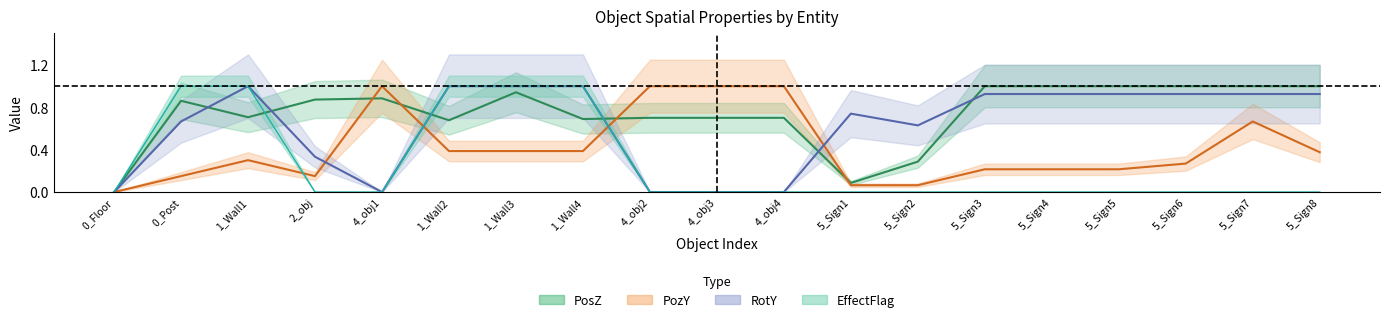

The value of EffectFlag at 0_Post is 1.0. True or false?

True